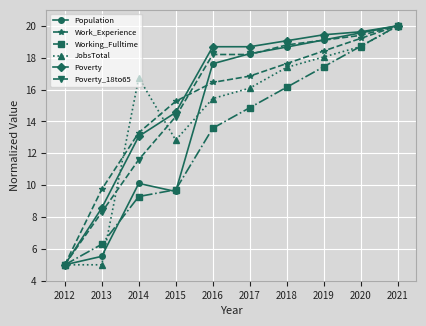

What is the spread (max minus min) of values at 2019?

2.0